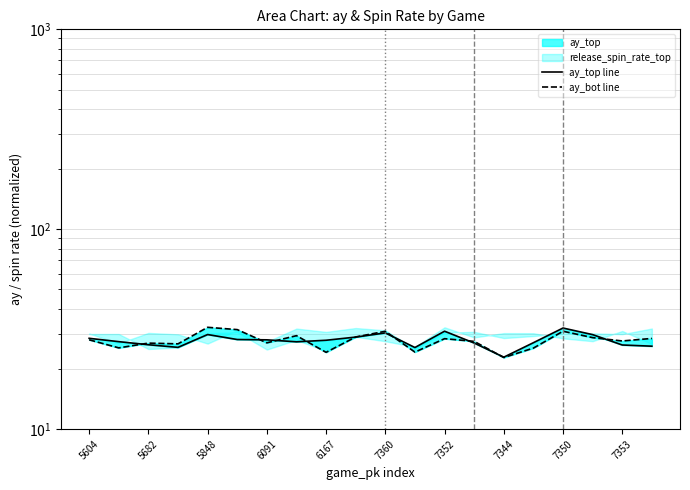

What is the label of the 10th point from the left?

7353